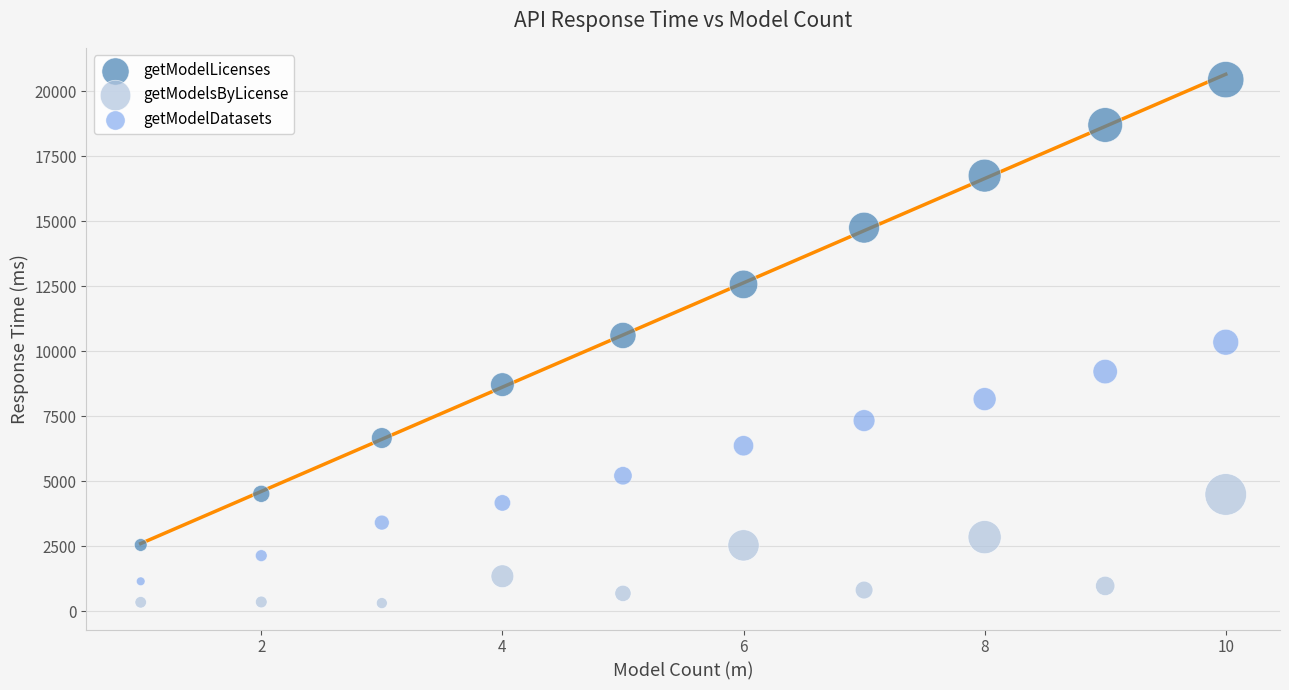

Which series has the widest spread of Y values?

getModelLicenses